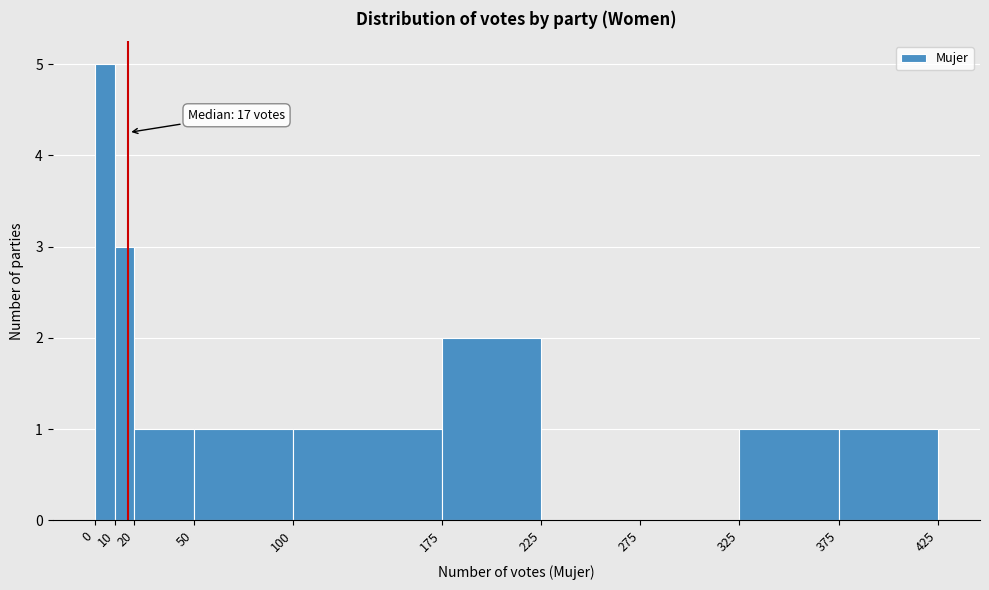

Over which range of the x-axis is the bar tallest?

0 to 10